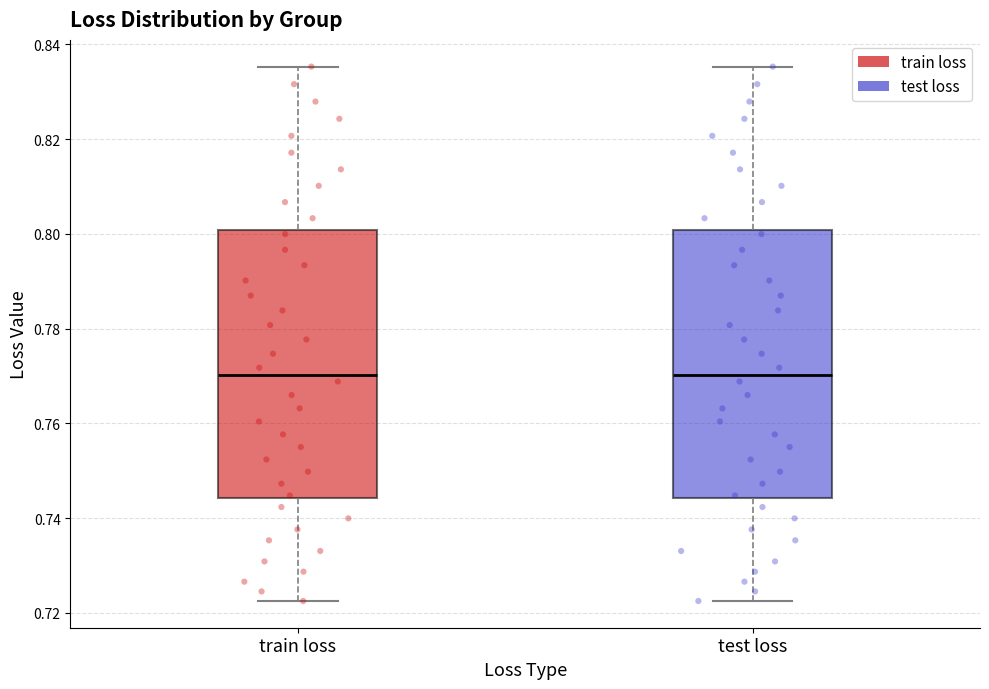

Reading left to right, read every box against the y-axis: the position of its median line, the range the box covers, and the ends of its whiskers. The values are not printed on the chart, so give them approximately, as read against the axis.

train loss: median 0.770, box 0.744 to 0.800, whiskers 0.722 to 0.836
test loss: median 0.770, box 0.744 to 0.800, whiskers 0.722 to 0.836